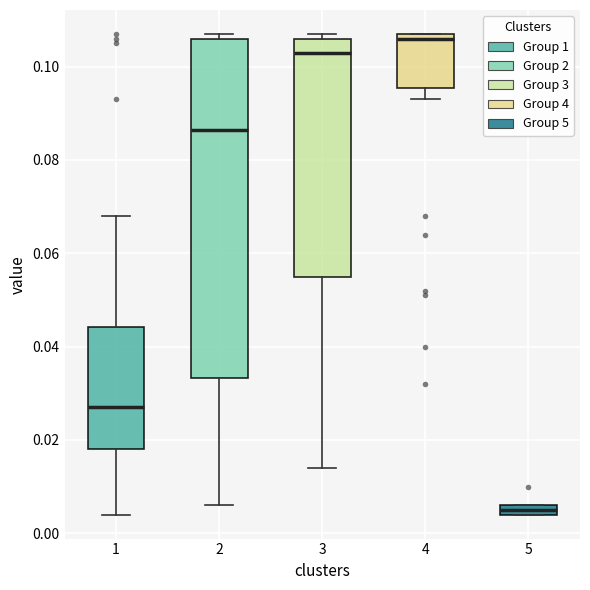

Which box is the tallest, from its lower edge to its upper edge?

2